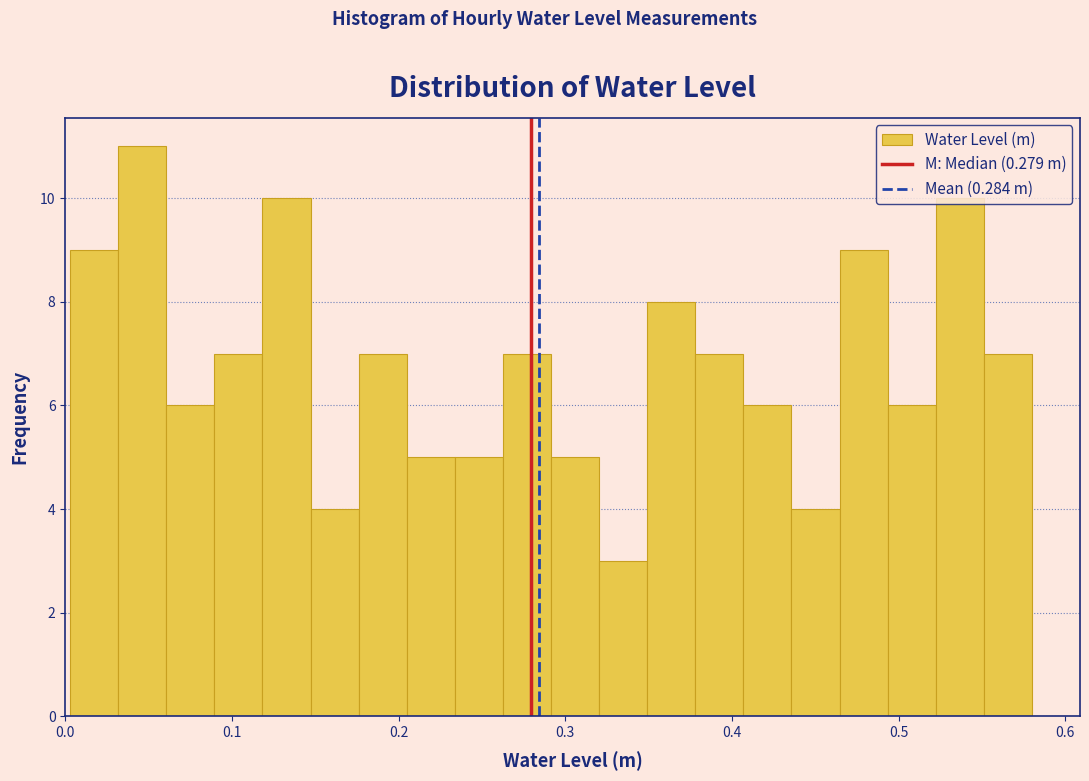

Around what value on the x-axis is the tallest bar? Give the approximate position of its centre, as read against the axis.

0.05